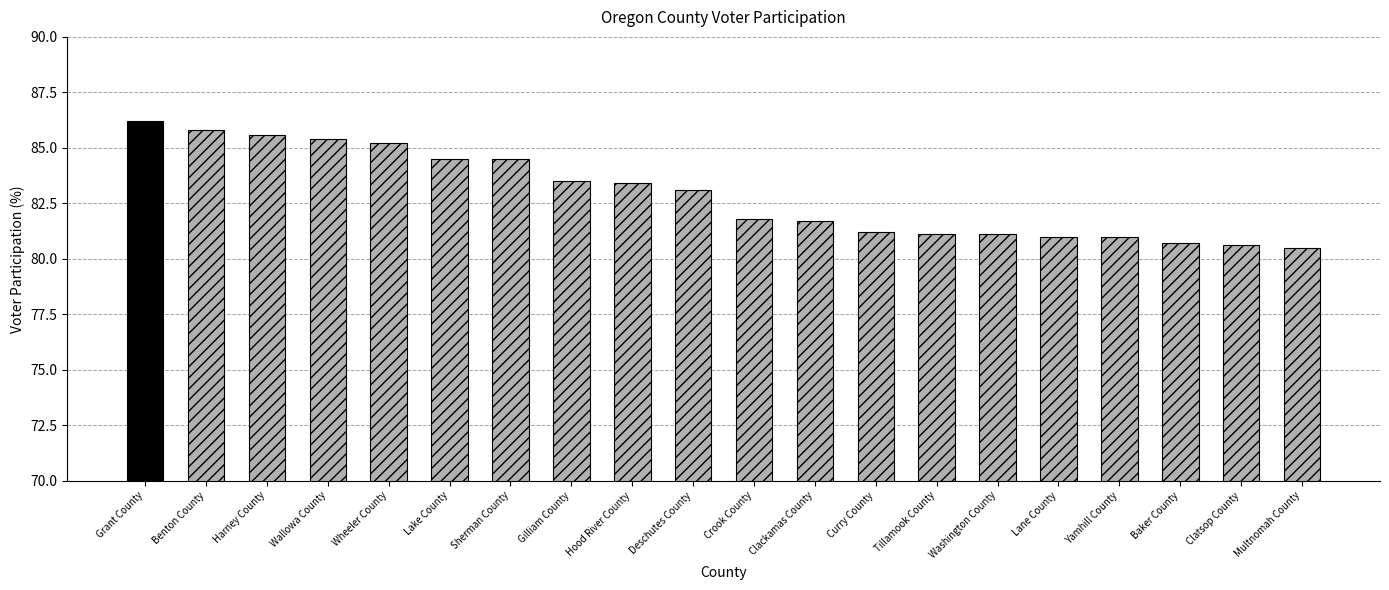

What is the approximate value at Crook County?

81.8